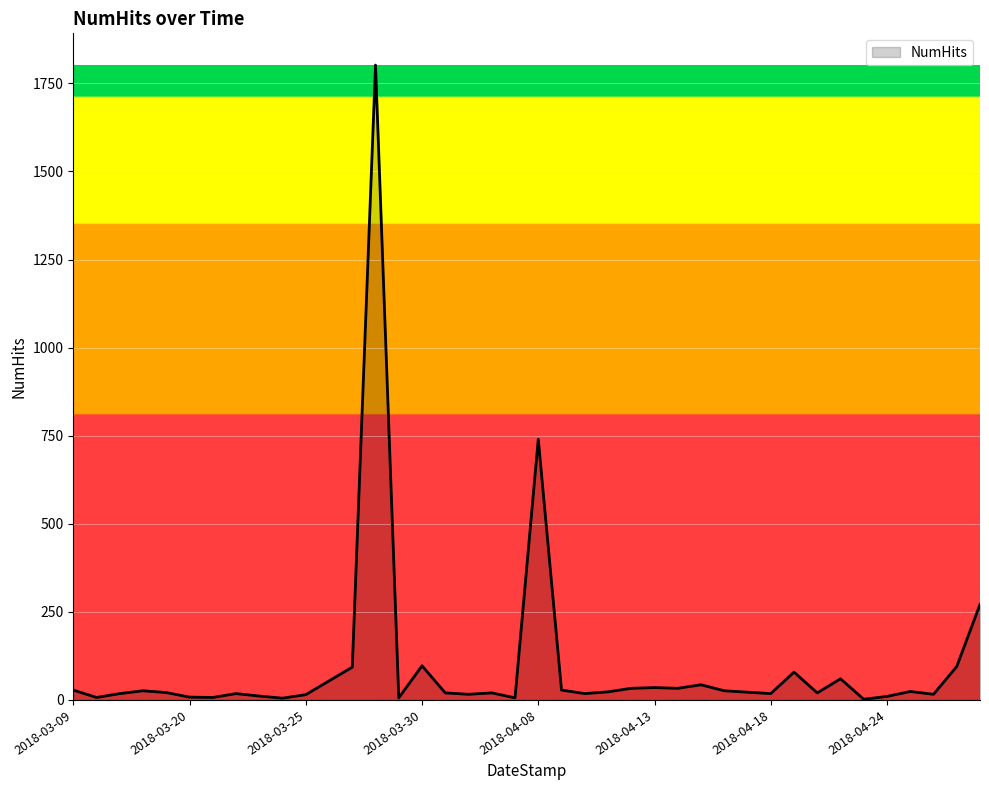

What is the greatest value displayed?

1802